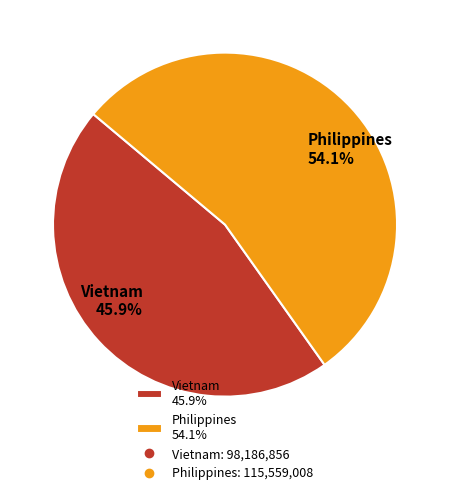

Is it true that Philippines is 54% of the pie?

True